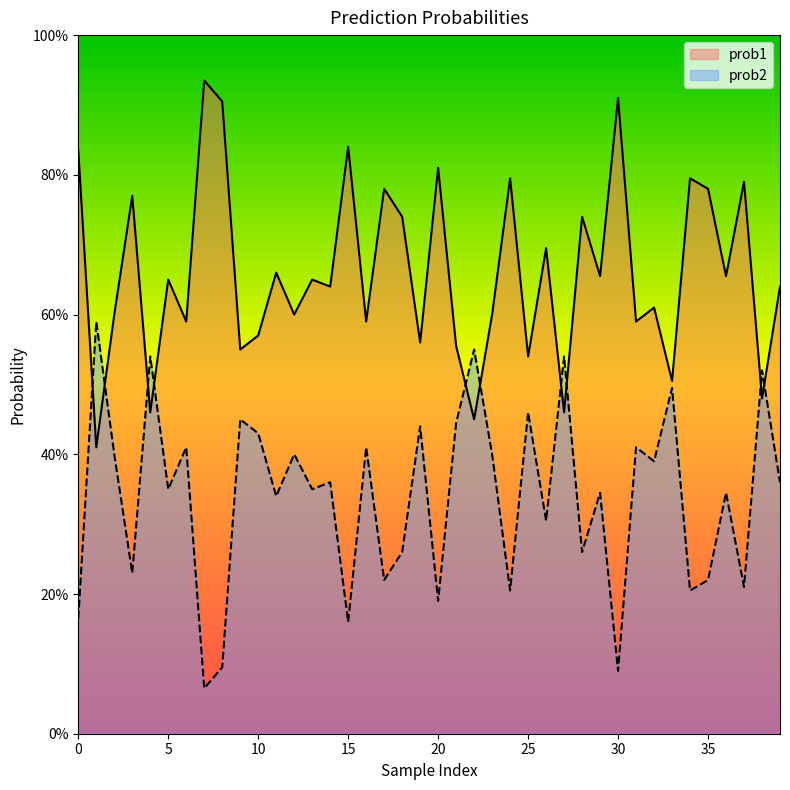

True or false: prob2 has more than 2 points higher than both neighbors.

True